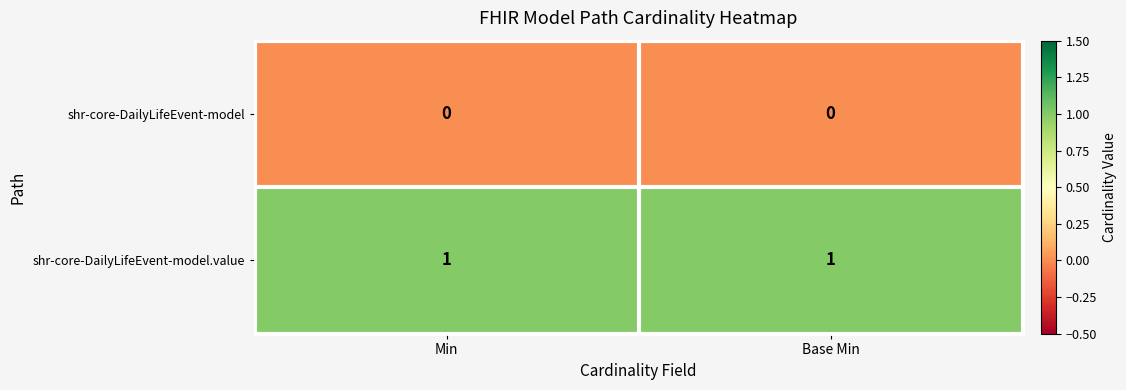

The shr-core-DailyLifeEvent-model.value series shows 1 at Min. True or false?

True